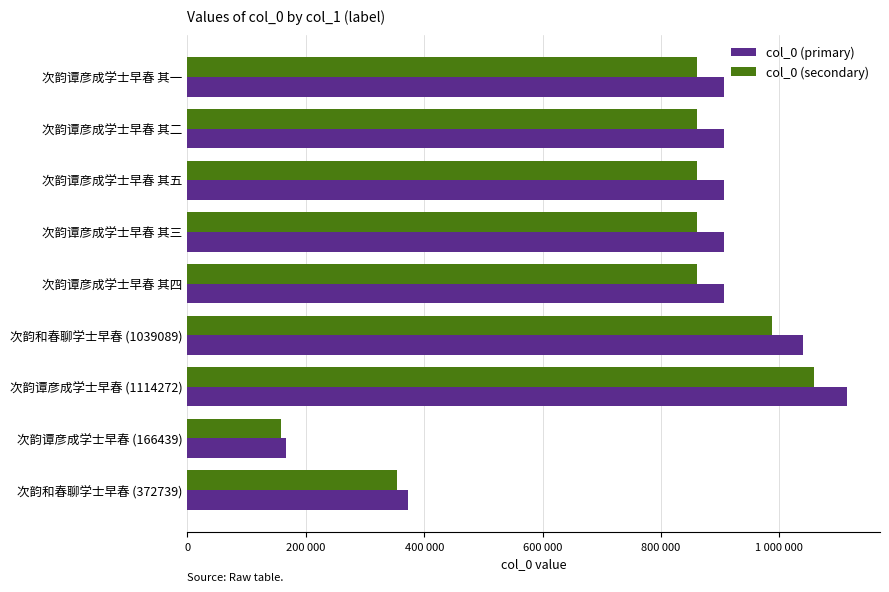

Which category has the highest value in the col_0 (secondary) series?

次韵谭彦成学士早春 (1114272)